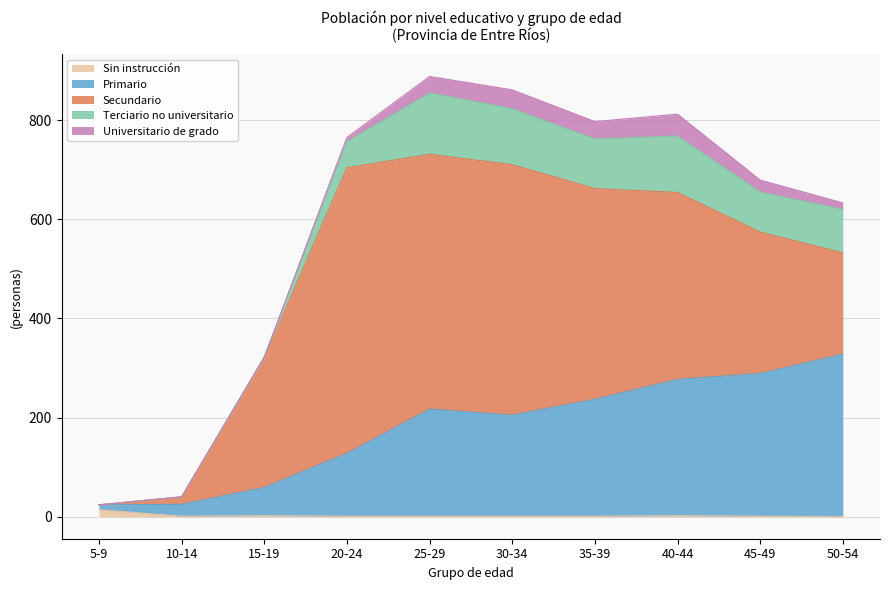

At how many categories does at least one series exceed 96?

8